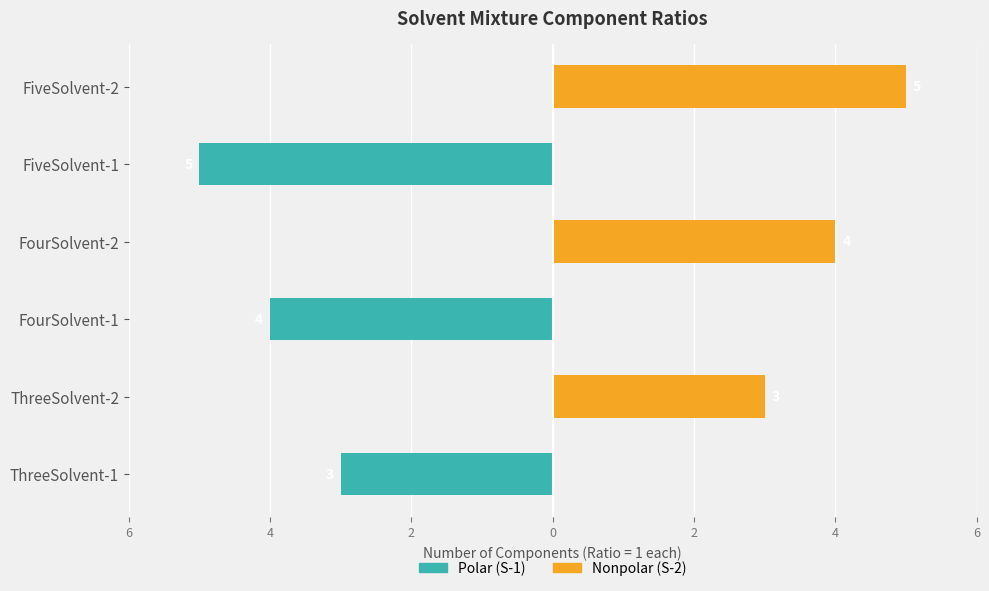

How many series are shown in this chart?

2